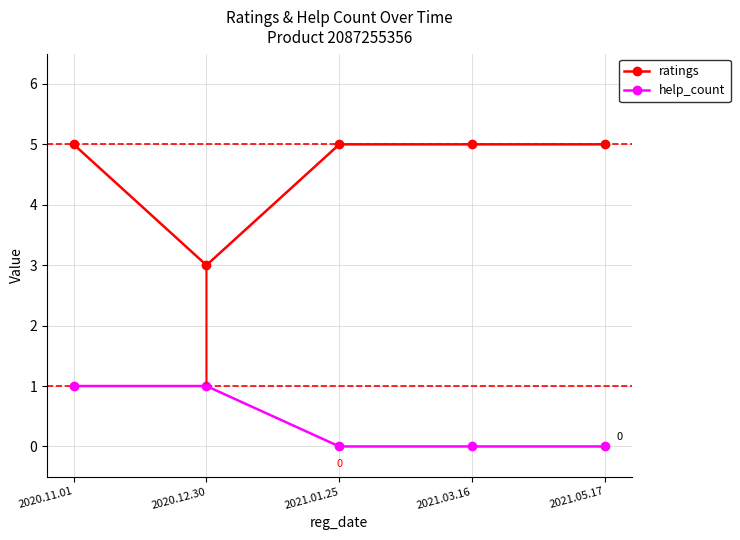

Rank the series by their average value, from highest to lowest.

ratings, help_count